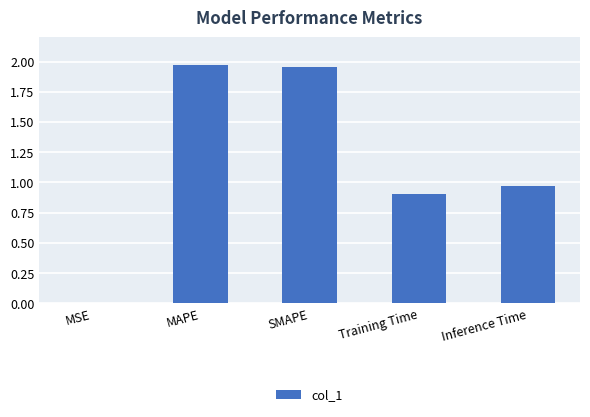

What is the change in value from MAPE to Training Time?

-1.1